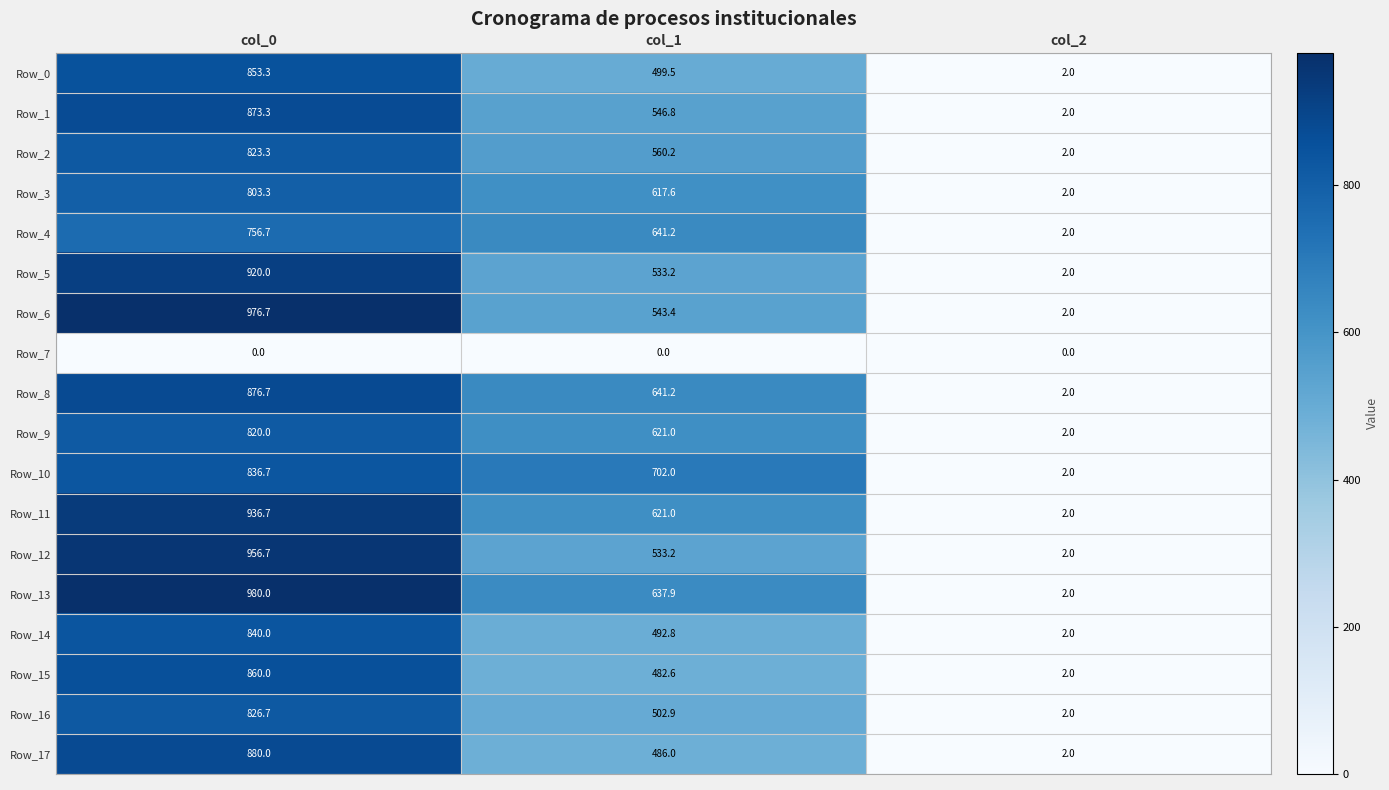

At how many categories does at least one series exceed 525?

2